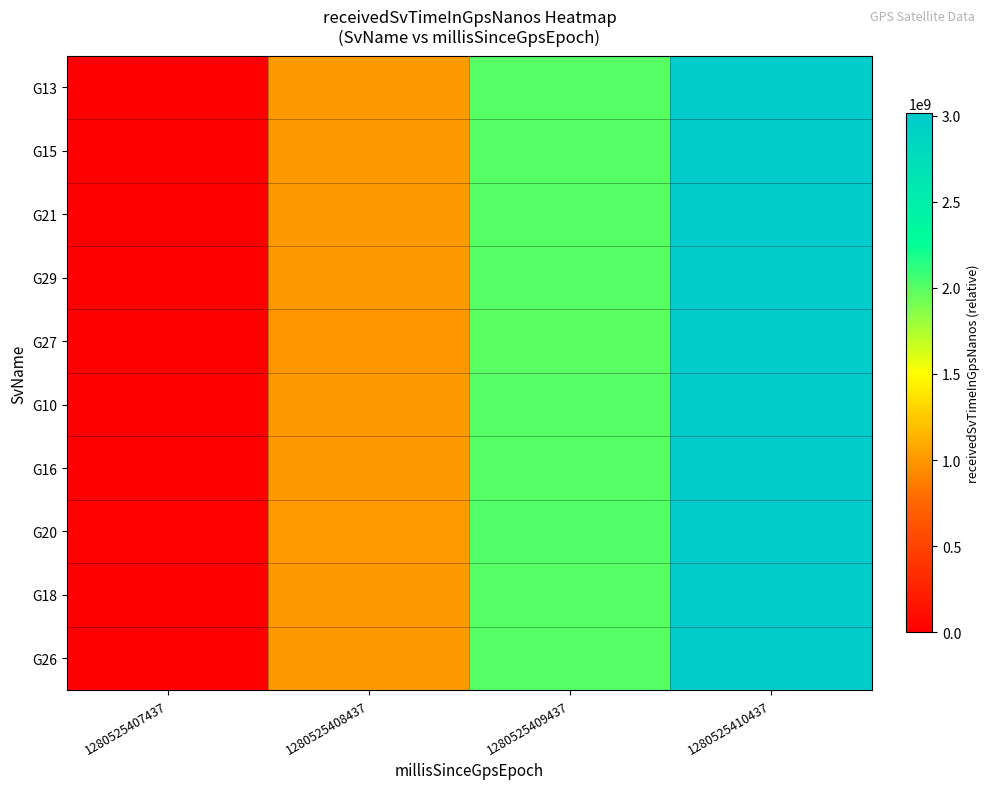

How many distinct data groups are displayed?

10